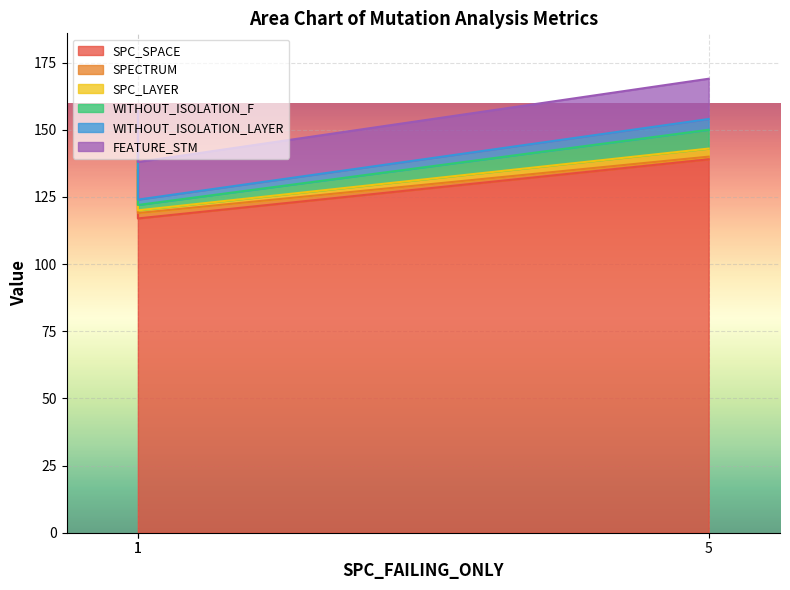

What is the difference between the SPECTRUM values at 1 and 5?

2